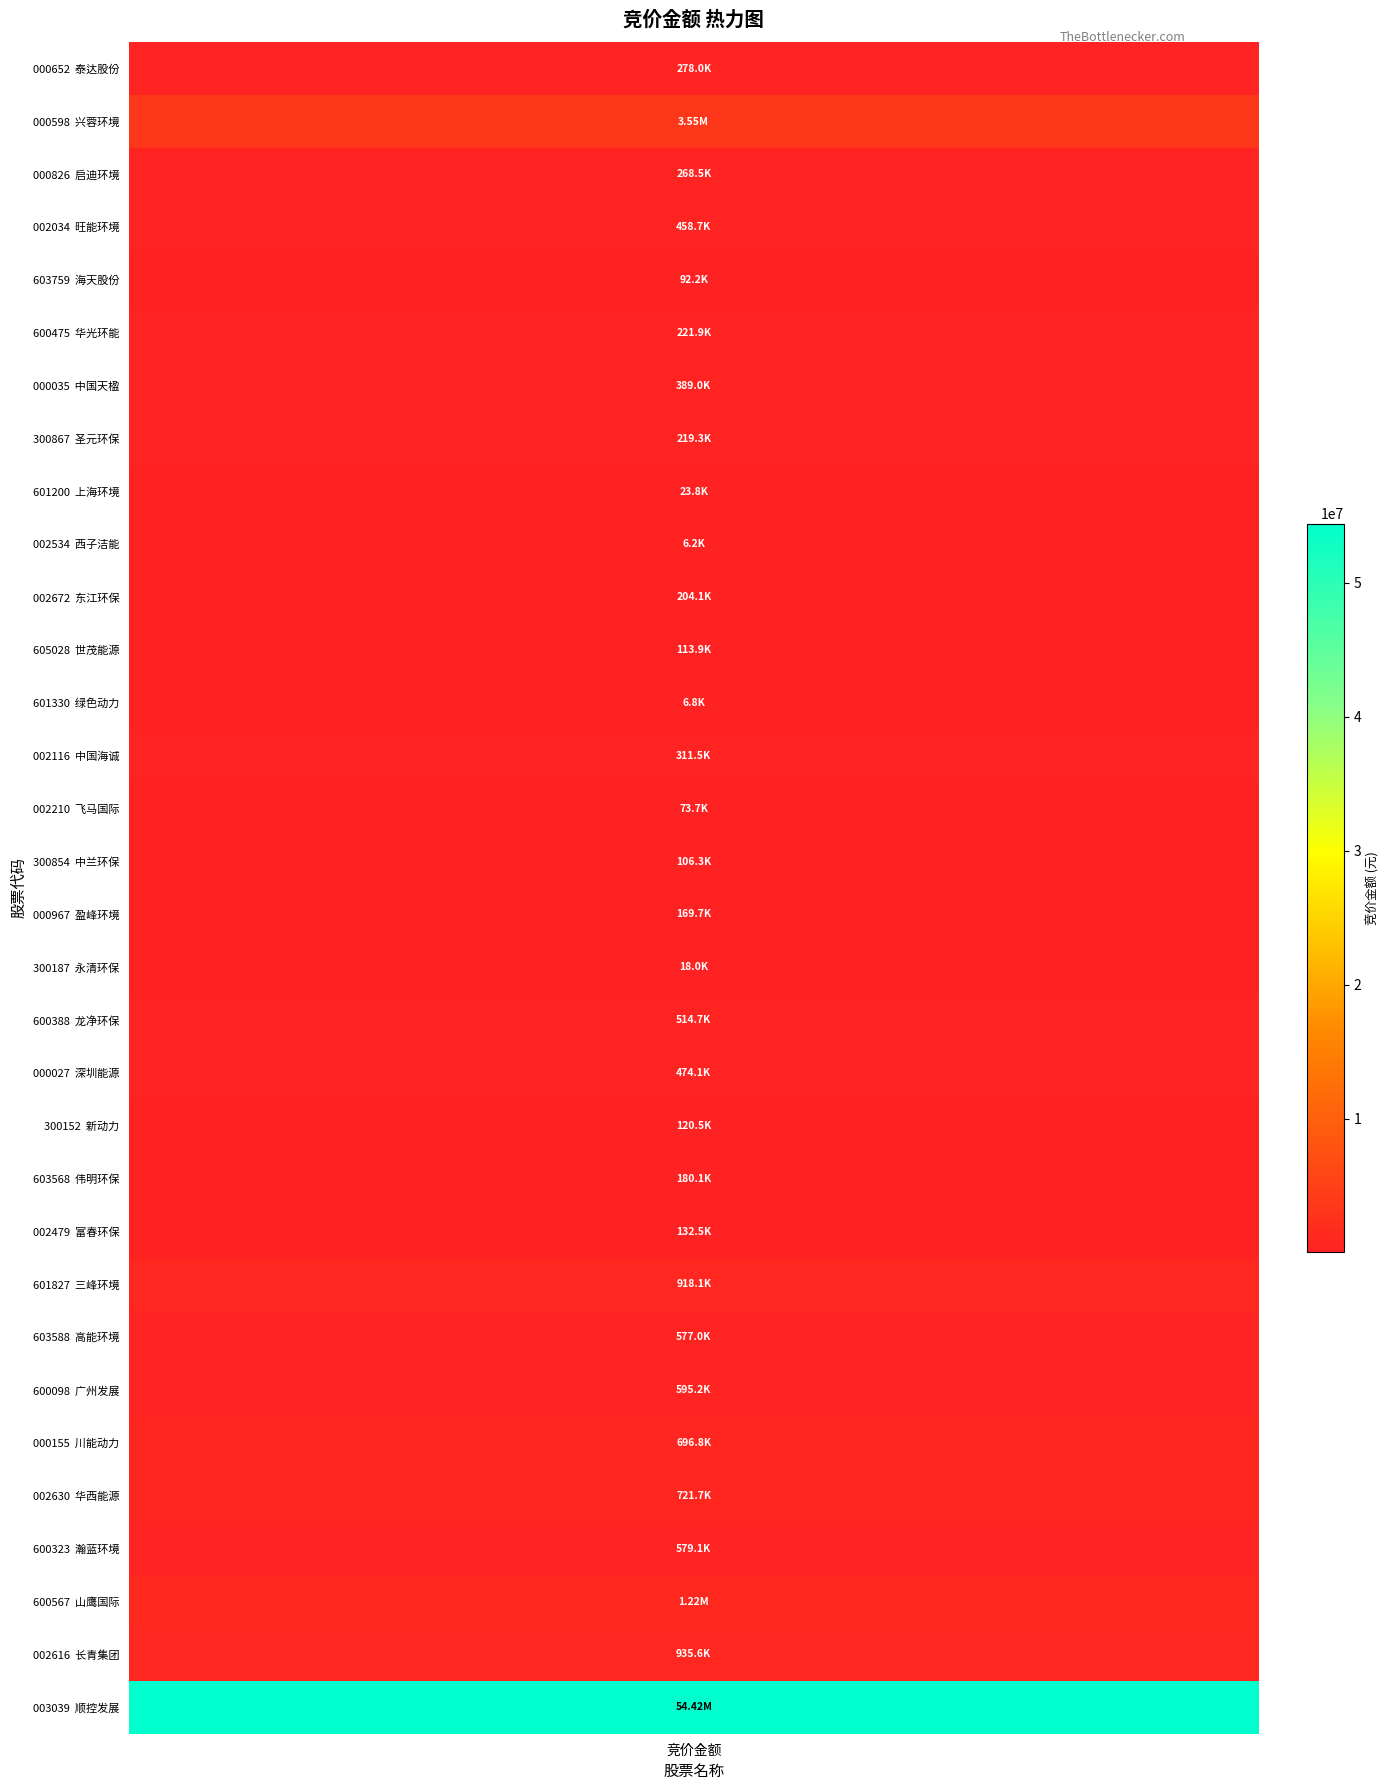

What is the difference between the values at 10 and 11?

90148